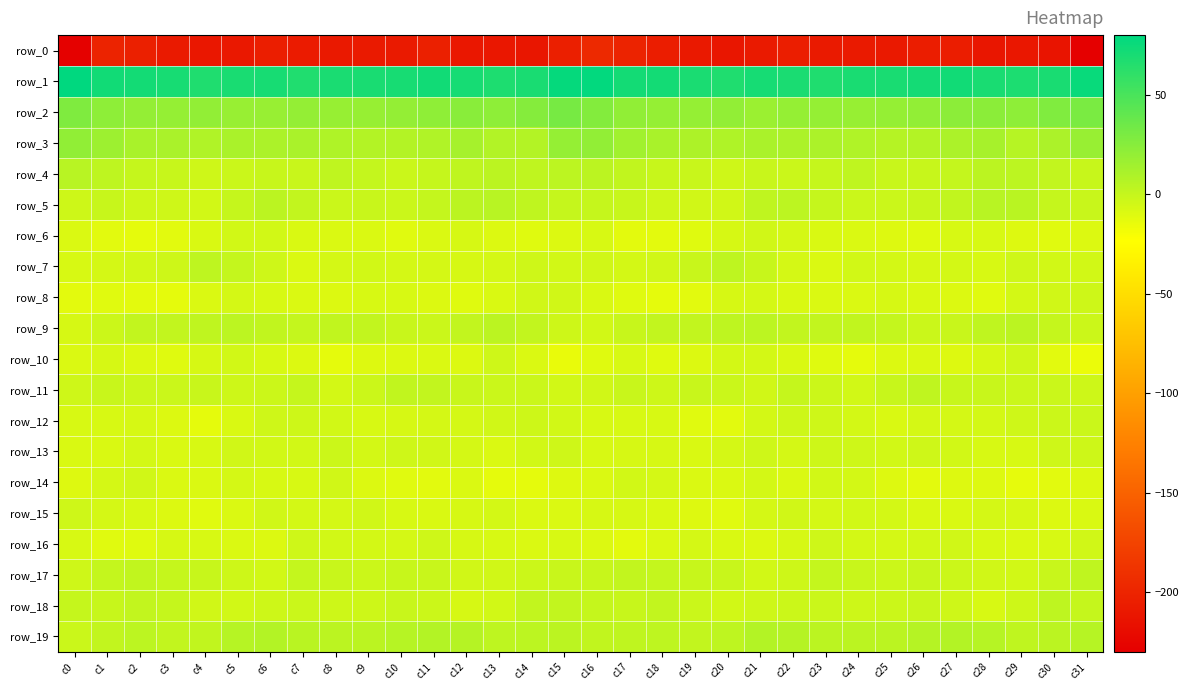

Between c16 and c22, which series saw the biggest shift?

row_3